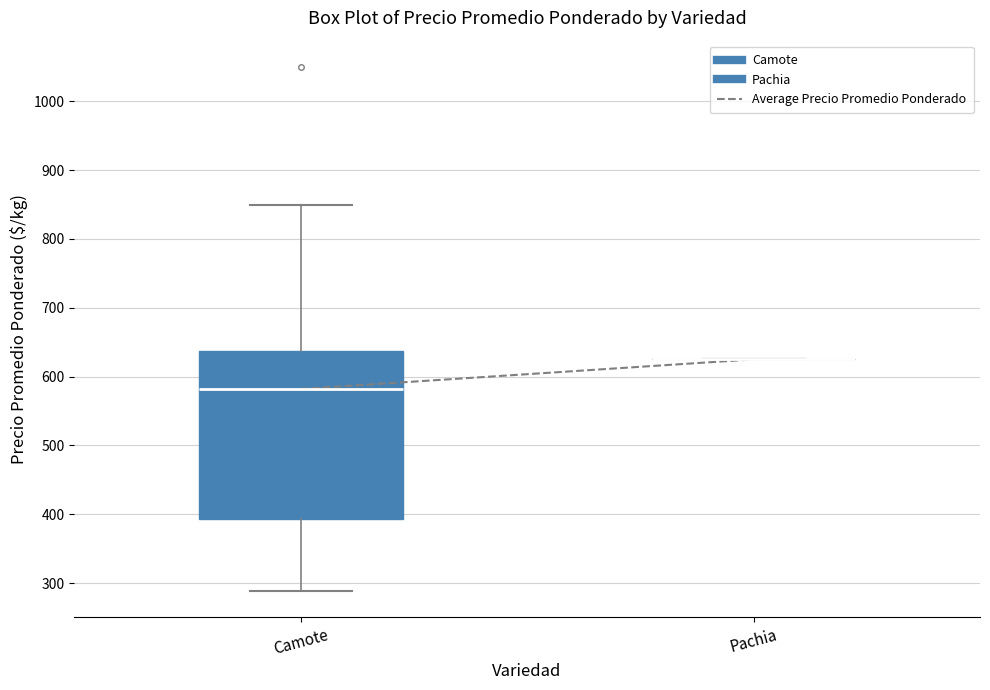

Reading left to right, transcribe this box plot: for each box, give where its median line is, the range the box spans, and where its two whiskers end, as read against the y-axis. The values are not printed on the chart, so give them approximately, as read against the axis.

Camote: median 580, box 390 to 640, whiskers 290 to 850
Pachia: box collapsed to a line at 630, whiskers 630 to 630